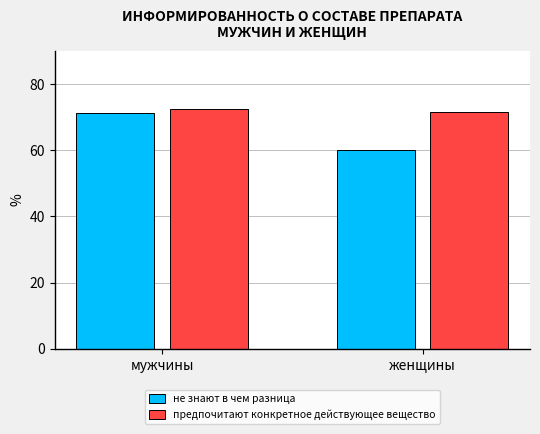

How many values in the предпочитают конкретное действующее вещество series exceed 72?

1